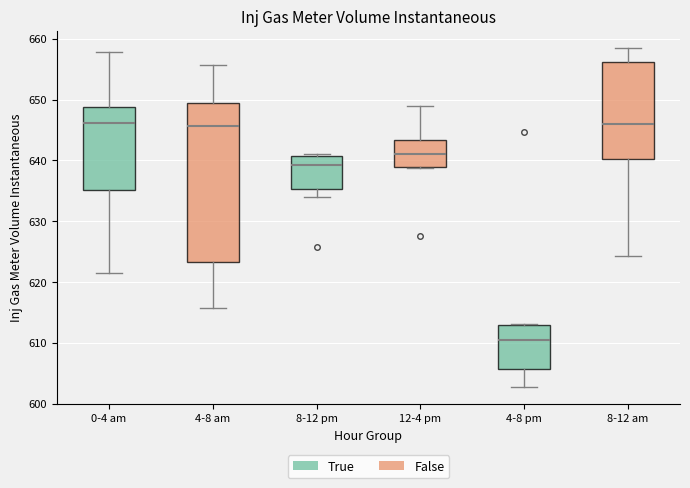

Which box has the lowest median line?

4-8 pm